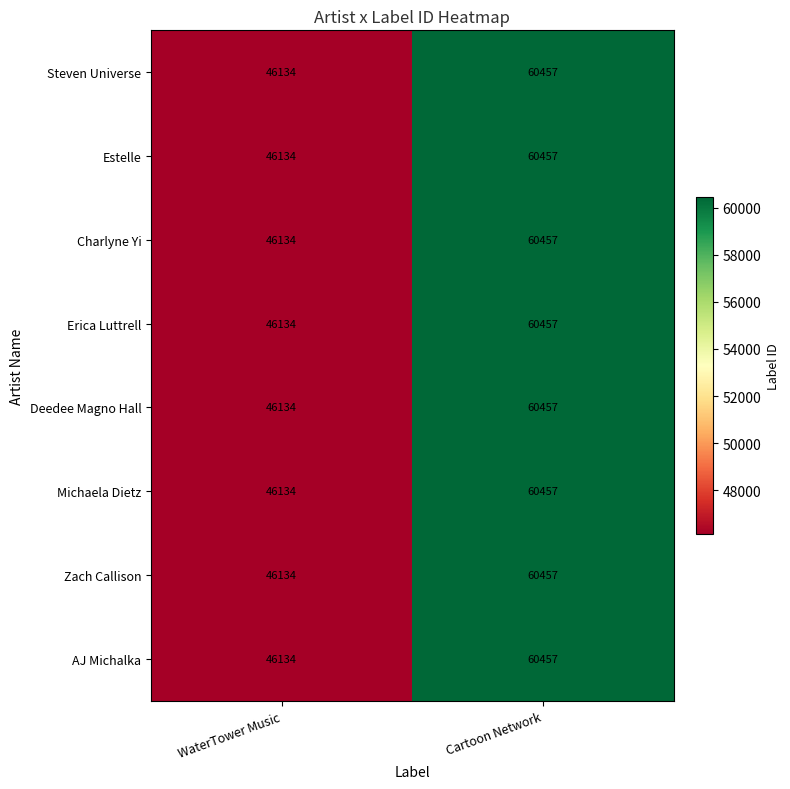

What is the lowest value of the Erica Luttrell series?

46134